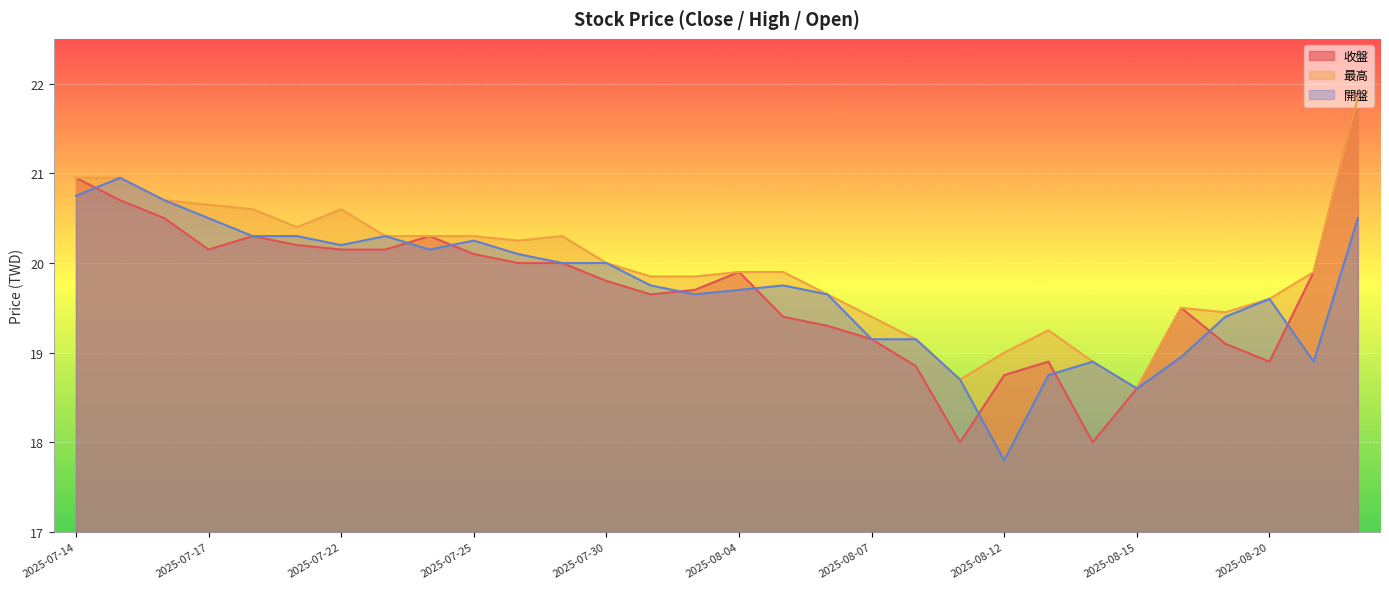

Reading left to right, what are all the values shown in this chart?

收盤: 2025-08-22=21.9	2025-08-21=19.9	2025-08-20=18.9	2025-08-19=19.1	2025-08-18=19.5	2025-08-15=18.6	2025-08-14=18.0	2025-08-13=18.9	2025-08-12=18.8	2025-08-11=18.0	2025-08-08=18.9	2025-08-07=19.1	2025-08-06=19.3	2025-08-05=19.4	2025-08-04=19.9	2025-08-01=19.7	2025-07-31=19.6	2025-07-30=19.8	2025-07-29=20.0	2025-07-28=20.0	2025-07-25=20.1	2025-07-24=20.3	2025-07-23=20.1	2025-07-22=20.1	2025-07-21=20.2	2025-07-18=20.3	2025-07-17=20.1	2025-07-16=20.5	2025-07-15=20.7	2025-07-14=20.9
最高: 2025-08-22=21.9	2025-08-21=19.9	2025-08-20=19.6	2025-08-19=19.4	2025-08-18=19.5	2025-08-15=18.6	2025-08-14=18.9	2025-08-13=19.2	2025-08-12=19.0	2025-08-11=18.7	2025-08-08=19.1	2025-08-07=19.4	2025-08-06=19.6	2025-08-05=19.9	2025-08-04=19.9	2025-08-01=19.9	2025-07-31=19.9	2025-07-30=20.0	2025-07-29=20.3	2025-07-28=20.2	2025-07-25=20.3	2025-07-24=20.3	2025-07-23=20.3	2025-07-22=20.6	2025-07-21=20.4	2025-07-18=20.6	2025-07-17=20.6	2025-07-16=20.7	2025-07-15=20.9	2025-07-14=20.9
開盤: 2025-08-22=20.5	2025-08-21=18.9	2025-08-20=19.6	2025-08-19=19.4	2025-08-18=18.9	2025-08-15=18.6	2025-08-14=18.9	2025-08-13=18.8	2025-08-12=17.8	2025-08-11=18.7	2025-08-08=19.1	2025-08-07=19.1	2025-08-06=19.6	2025-08-05=19.8	2025-08-04=19.7	2025-08-01=19.6	2025-07-31=19.8	2025-07-30=20.0	2025-07-29=20.0	2025-07-28=20.1	2025-07-25=20.2	2025-07-24=20.1	2025-07-23=20.3	2025-07-22=20.2	2025-07-21=20.3	2025-07-18=20.3	2025-07-17=20.5	2025-07-16=20.7	2025-07-15=20.9	2025-07-14=20.8